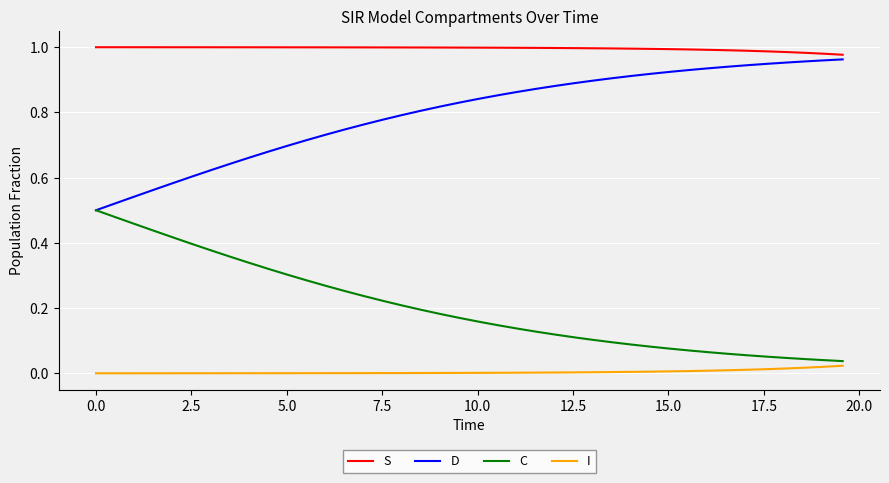

Does the chart display data point markers on the line(s)?

No